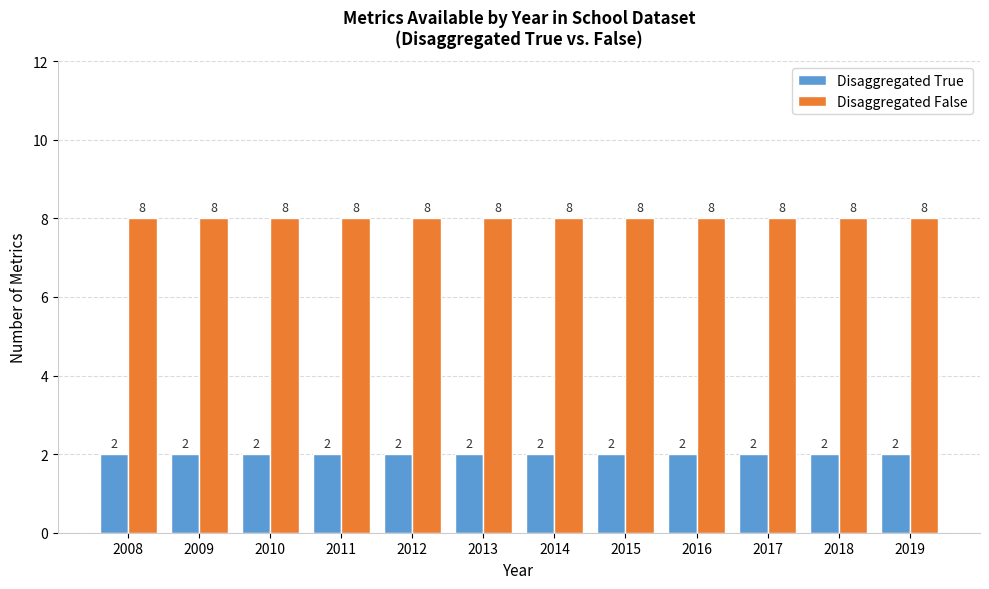

What is the greatest value displayed?

8